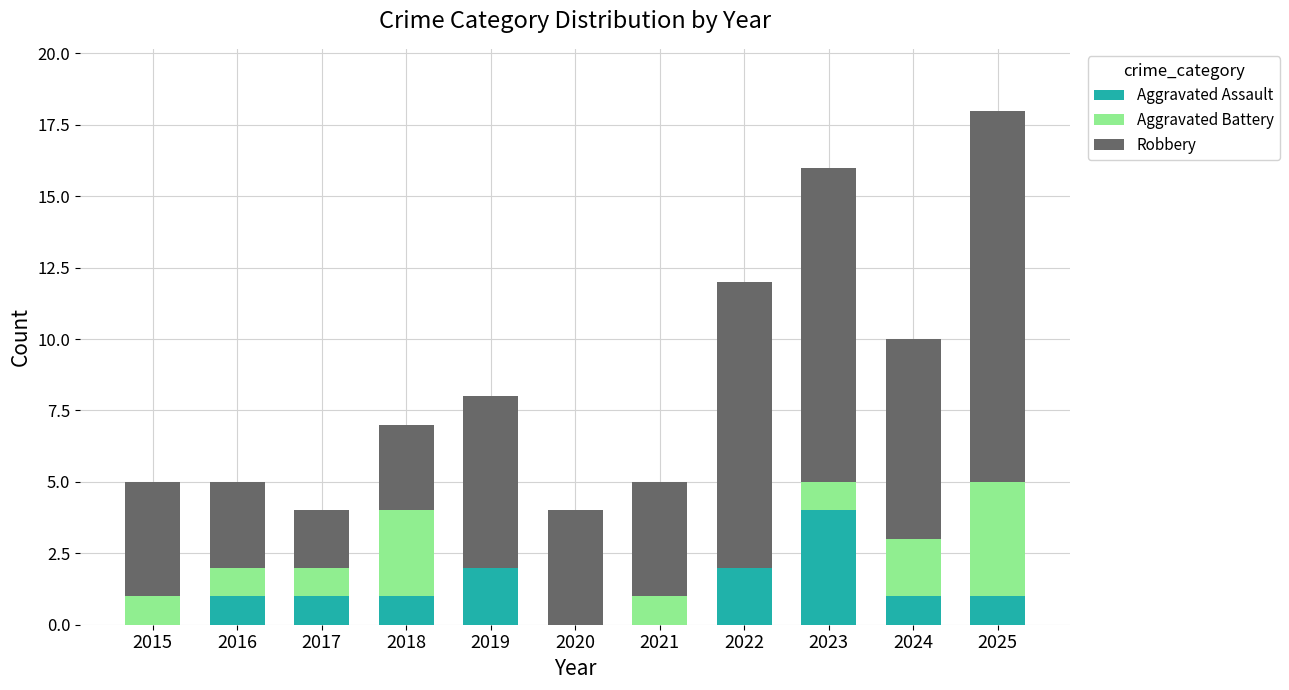

What is the maximum value for Aggravated Assault?

4